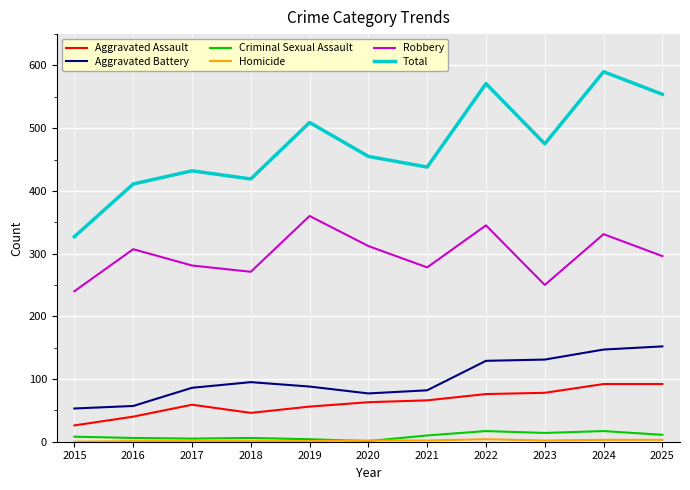

Is the value of Aggravated Assault at 2022 greater than the value of Criminal Sexual Assault at 2017?

Yes